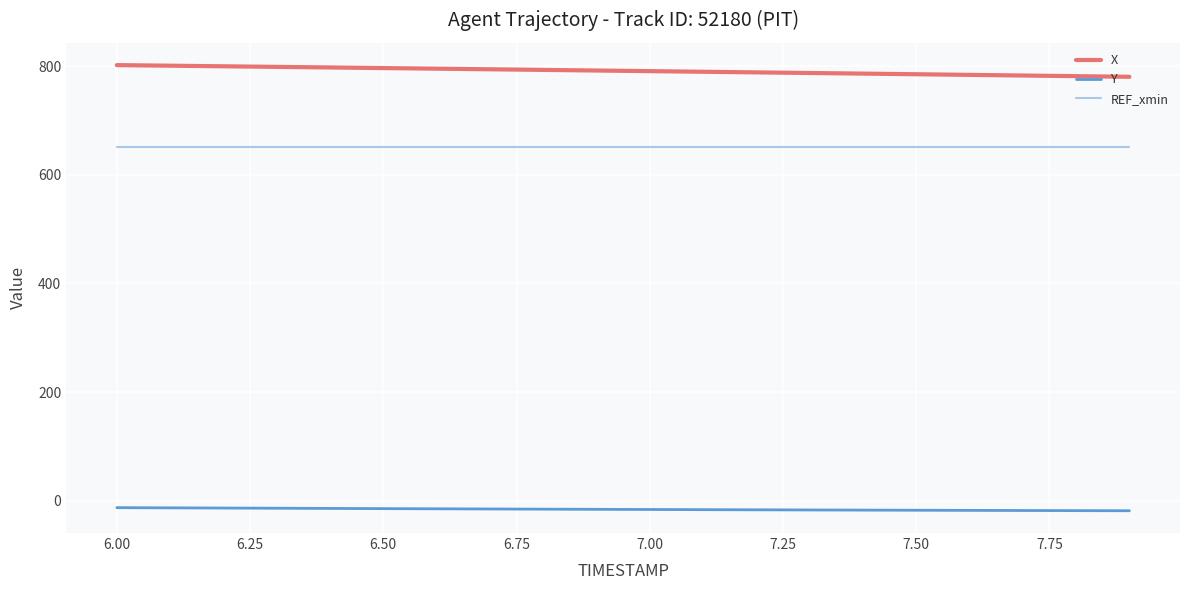

What is the average value of the REF_xmin series?

651.6